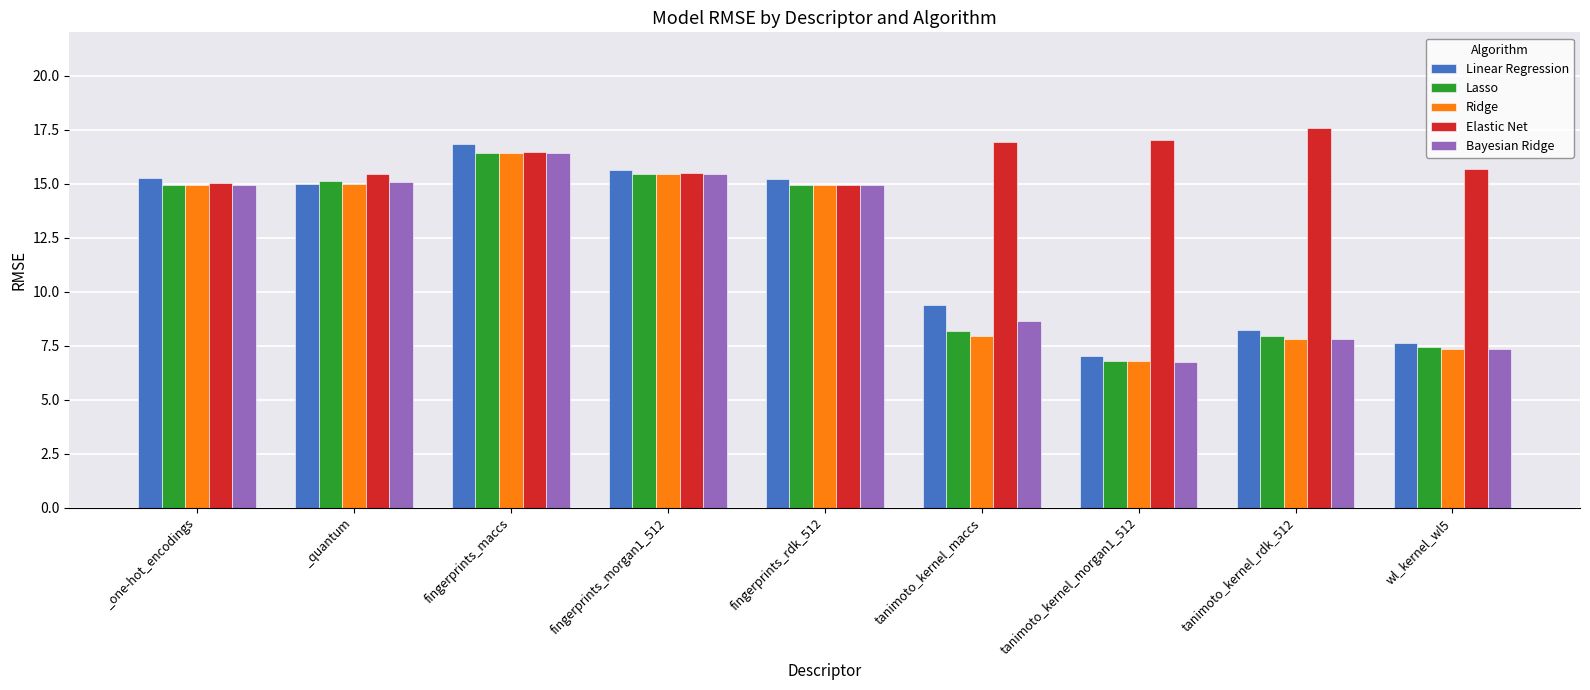

What are all the series names shown in the legend?

Linear Regression, Lasso, Ridge, Elastic Net, Bayesian Ridge